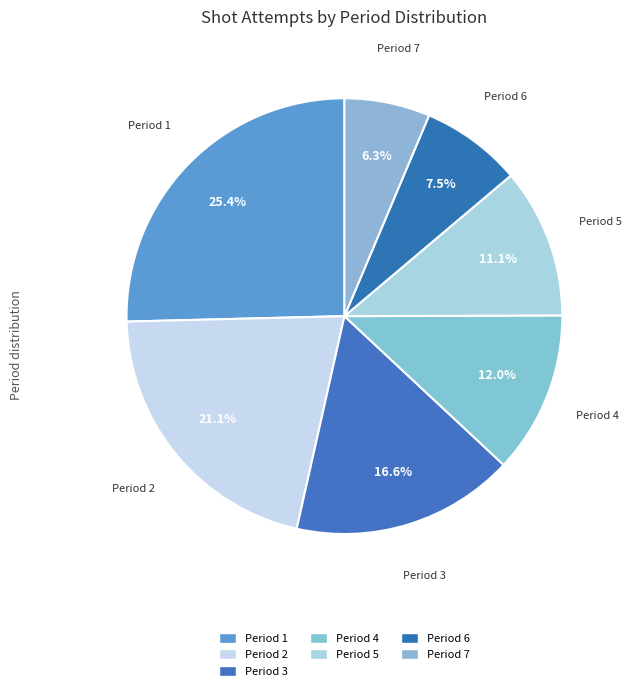

Count the number of slices in the pie.

7